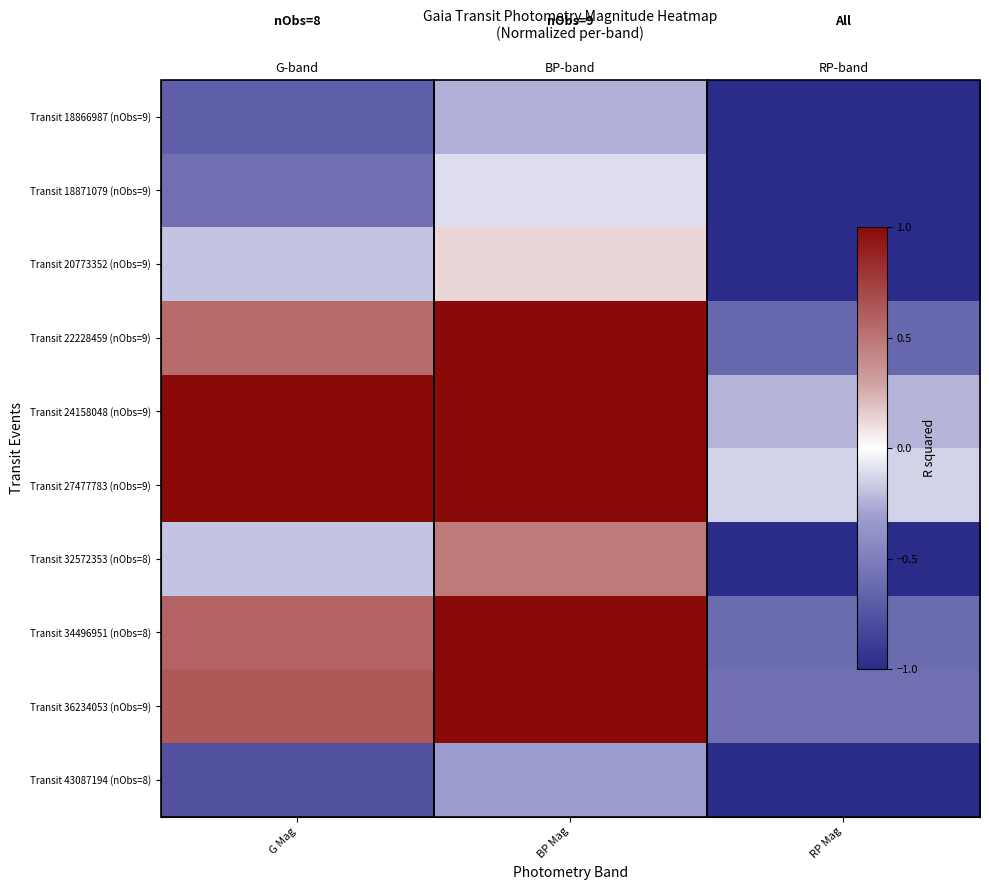

How many negative values does the Transit 27477783 (nObs=9) series have?

1